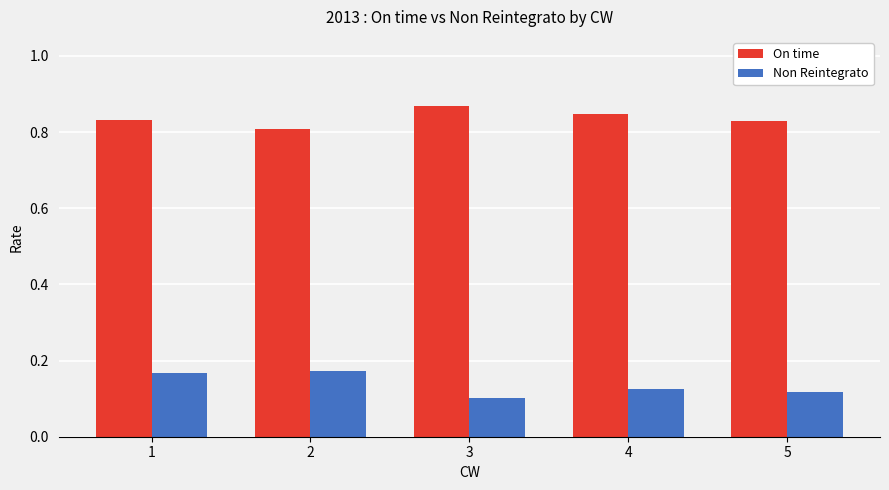

At which label is Non Reintegrato closest to 0?

3